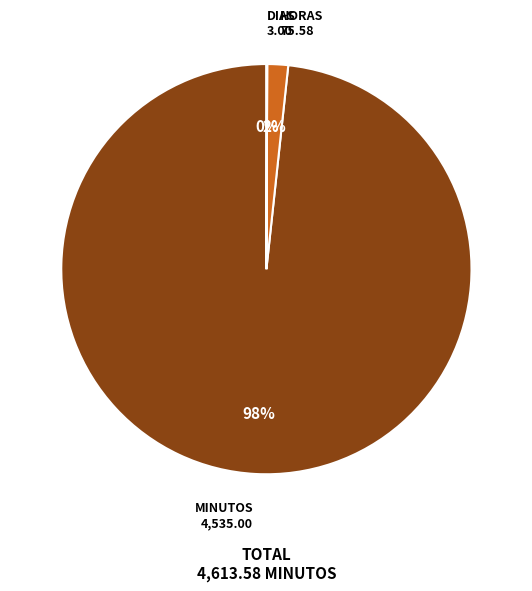

To the nearest percent, what is the difference between the largest and smallest slice percentages?

98%